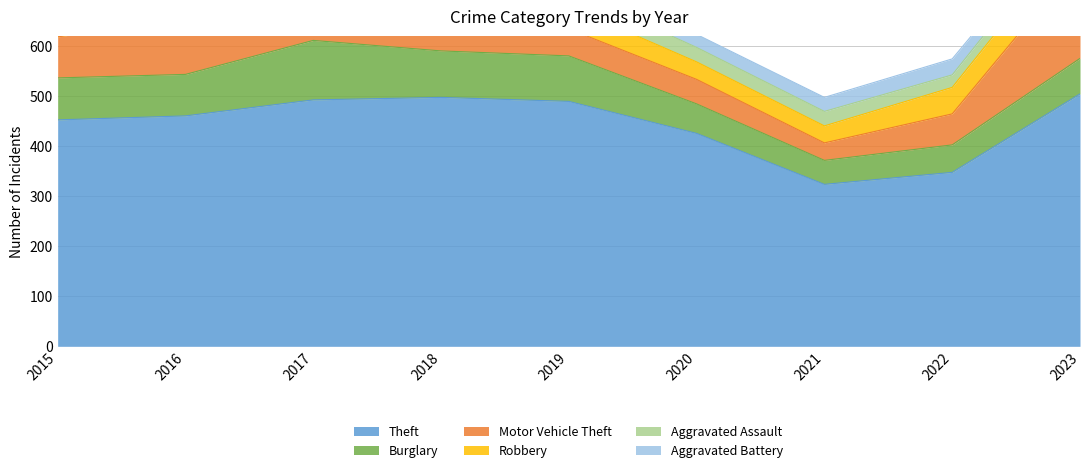

Which label corresponds to the largest value in the chart?

2023